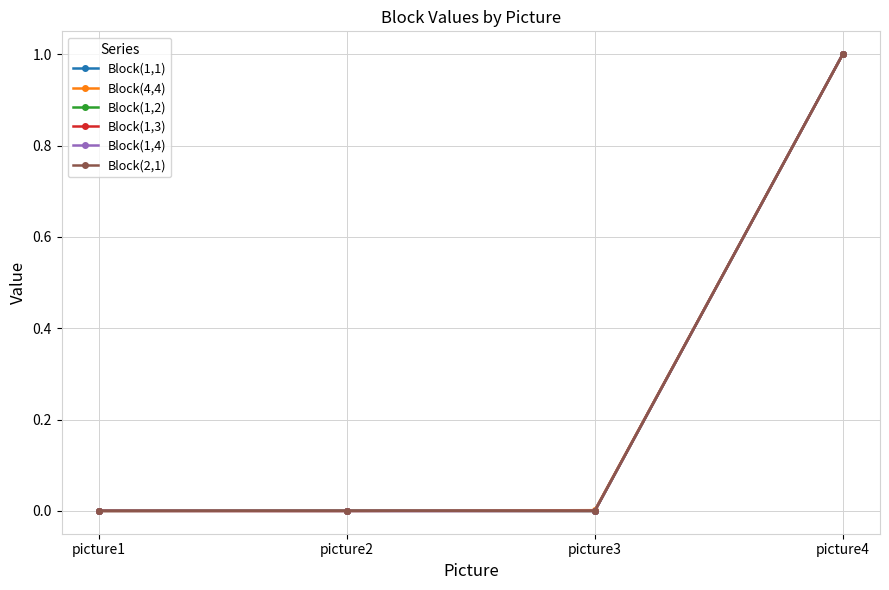

How many lines are shown in the chart?

6